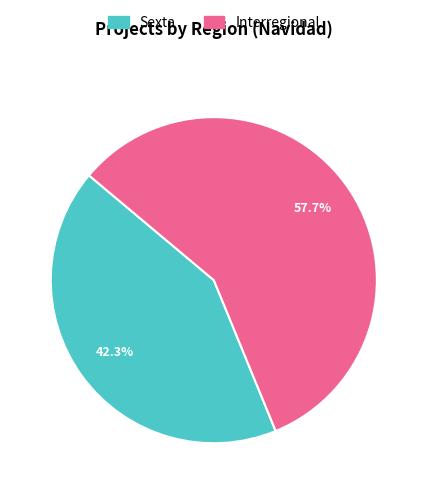

Is there a majority slice in this chart?

Yes